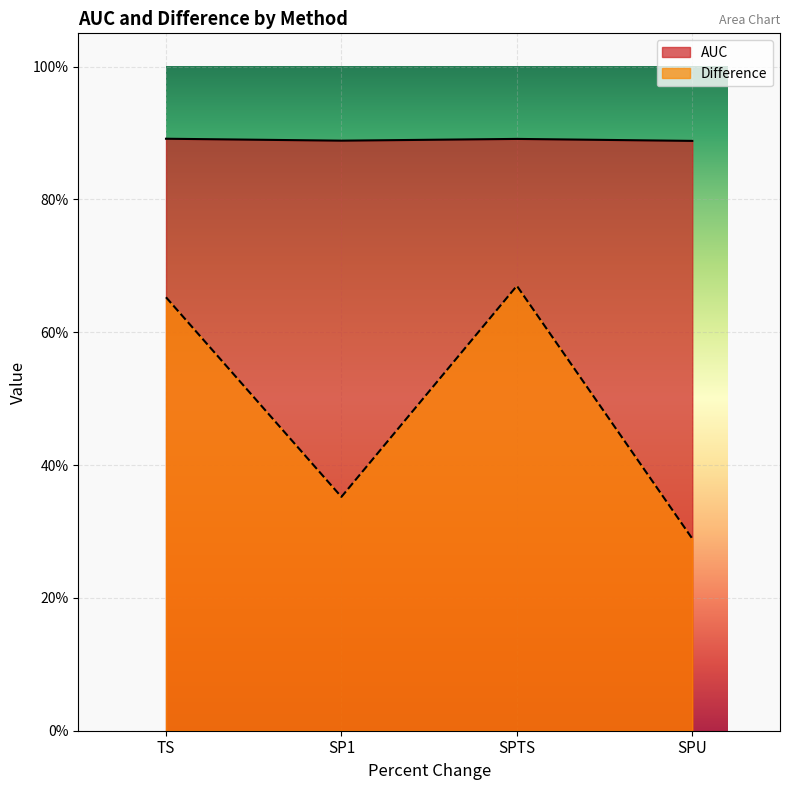

List the series in order of their peak value, highest first.

AUC, Difference